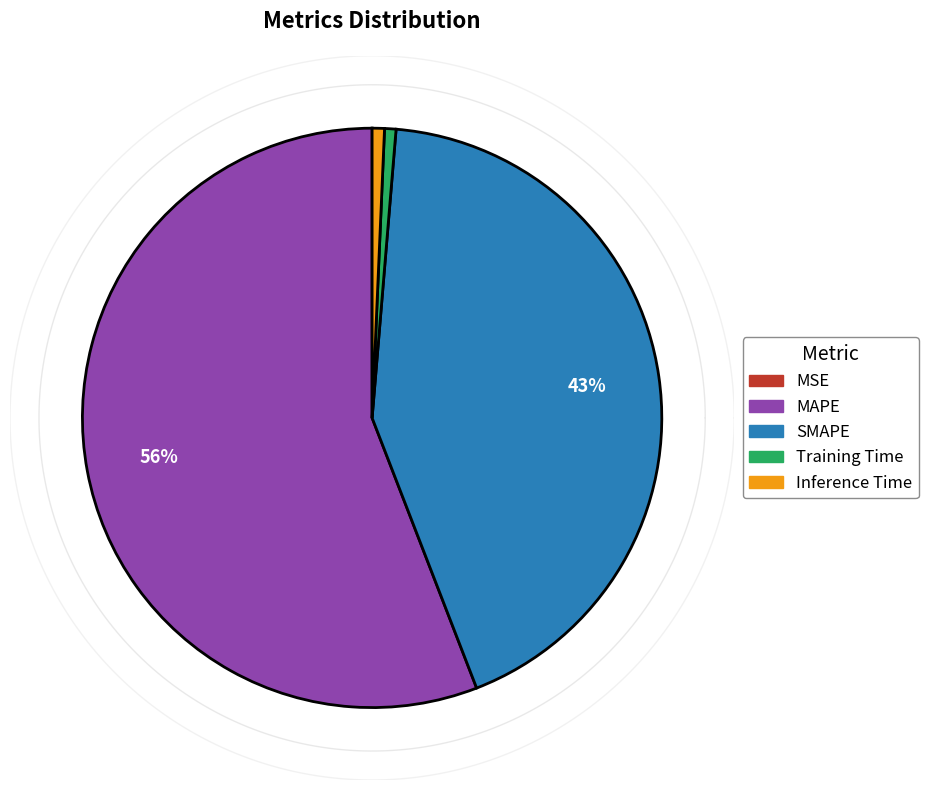

To the nearest percent, what portion does Inference Time represent?

1%